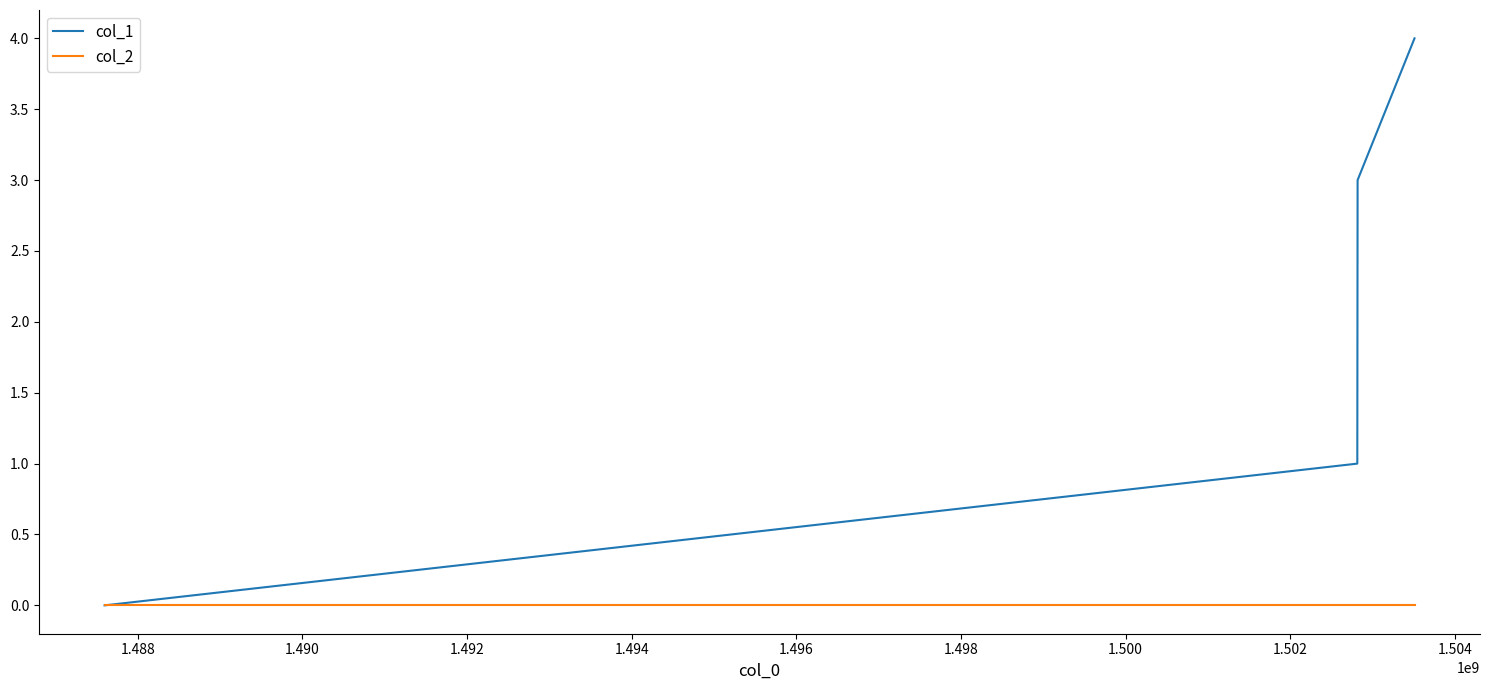

True or false: col_1 has more than 1 points higher than both neighbors.

False